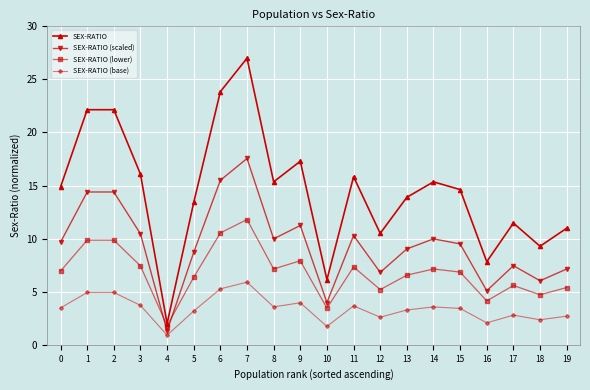

Rank the series by their average value, from lowest to highest.

SEX-RATIO (base), SEX-RATIO (lower), SEX-RATIO (scaled), SEX-RATIO